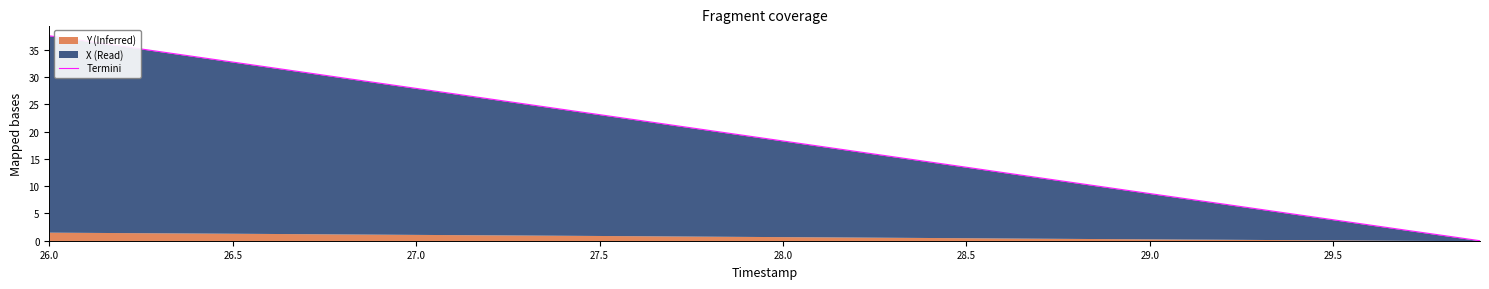

What is the greatest value displayed?

37.6